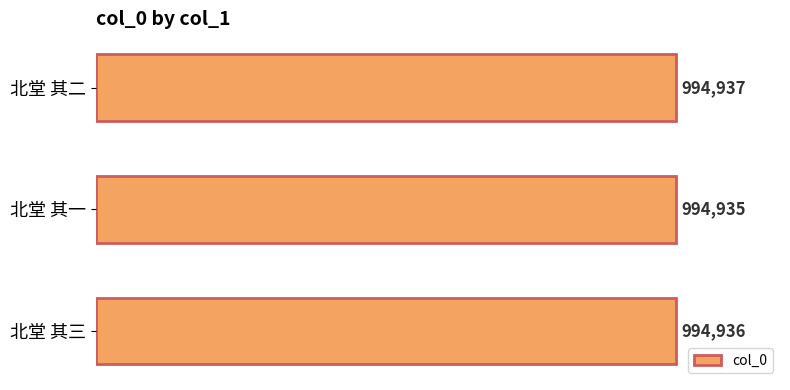

Are the bars horizontal?

Yes